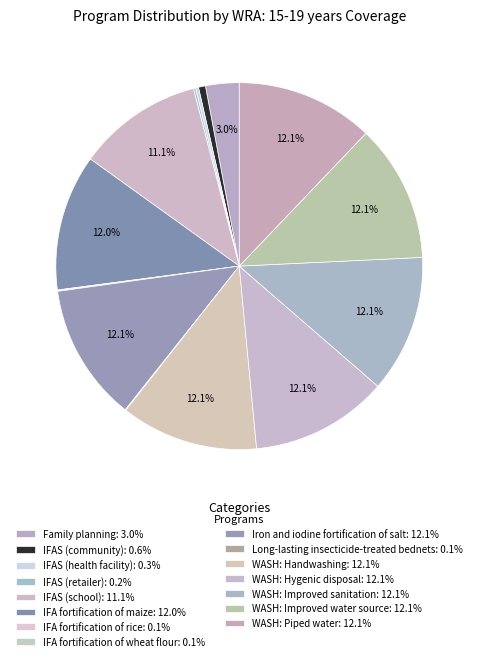

What percentage is NOT represented by IFA fortification of maize?

88.0%